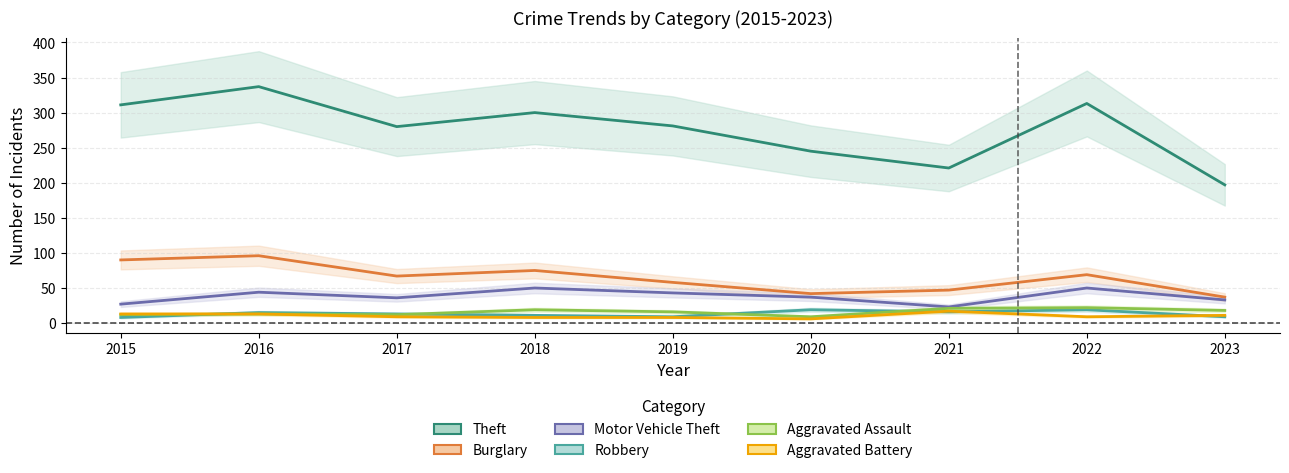

What is the value of the Aggravated Assault point at the 9th from the left?

18